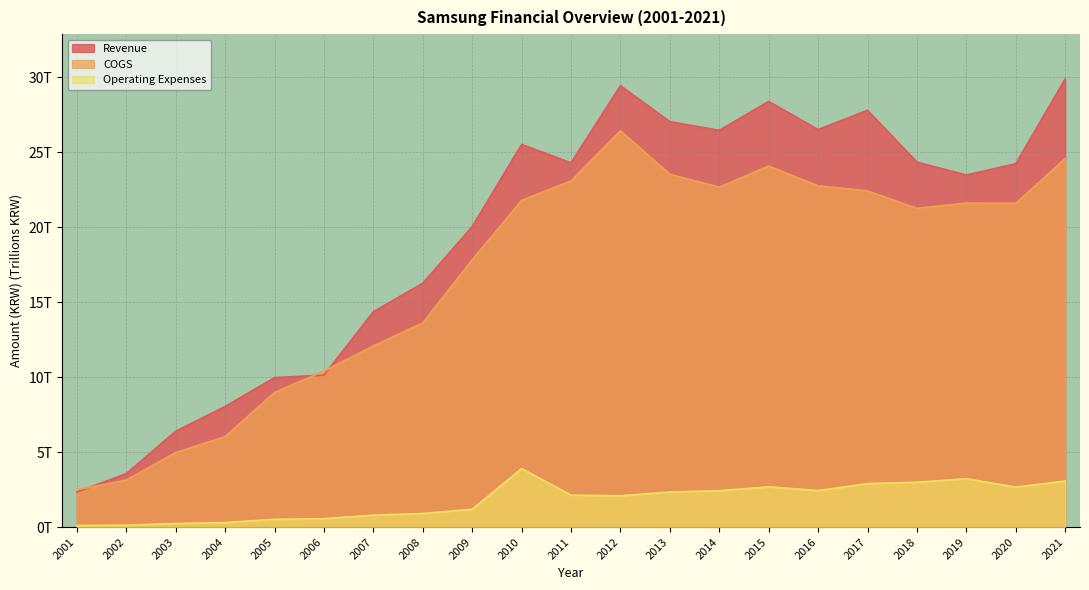

At which category is the sum across all series the highest?

2012